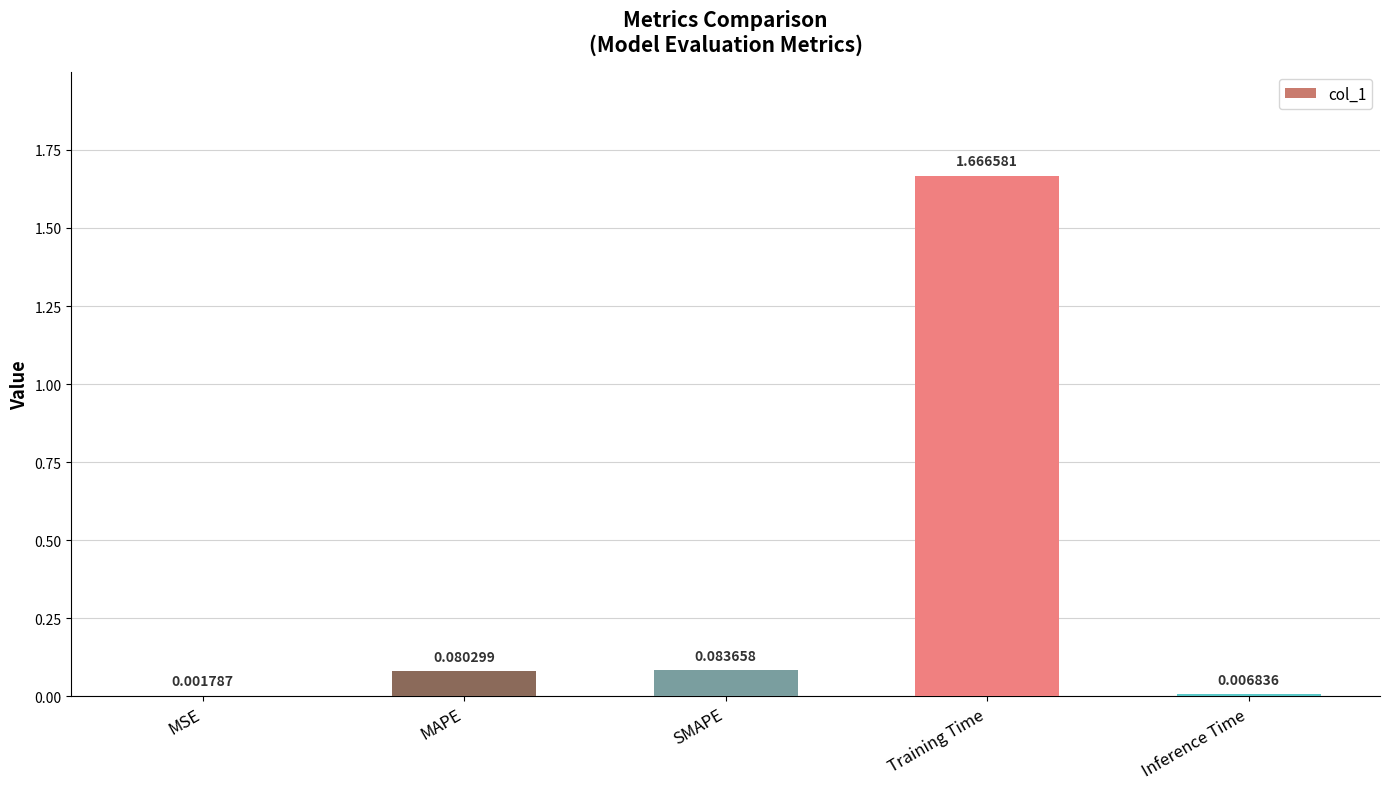

At which category does the chart reach its peak across all series?

Training Time